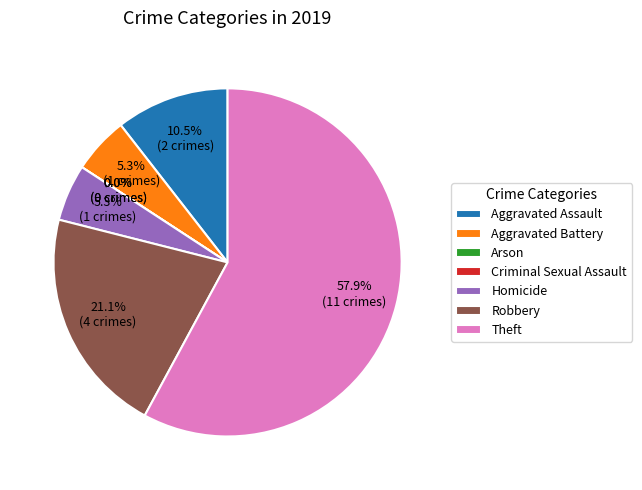

How many slices are in this pie chart?

7